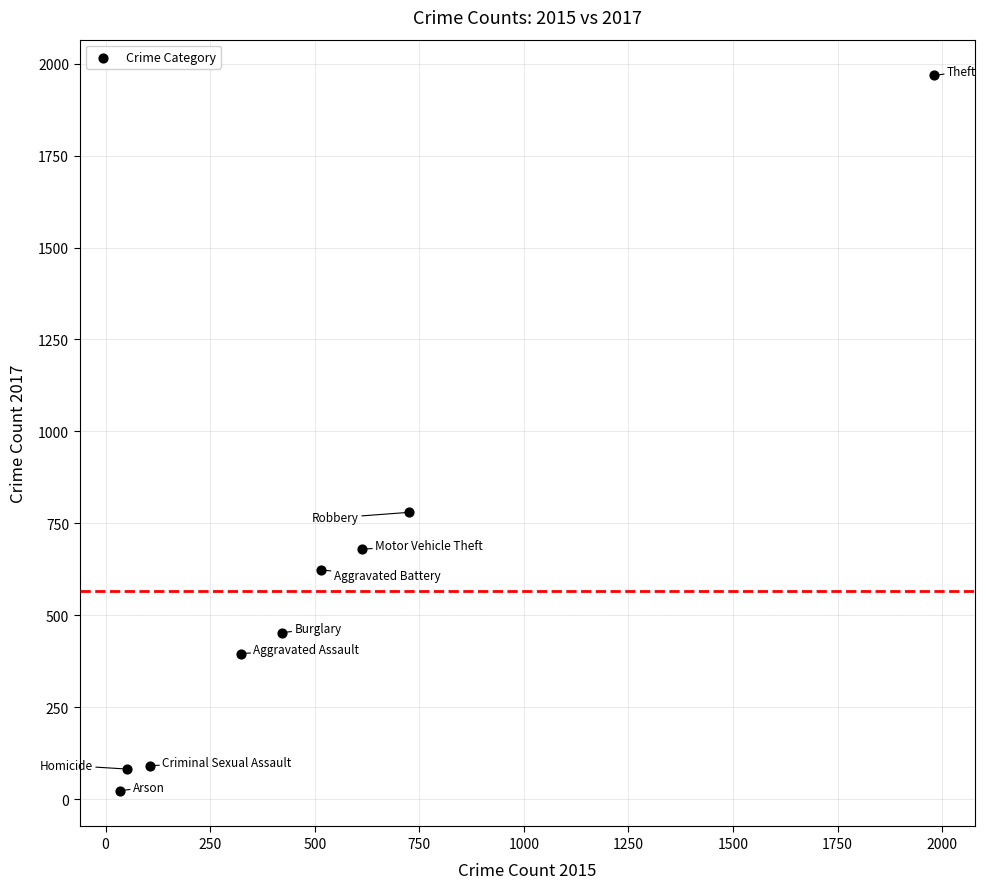

What is the average X value?

530